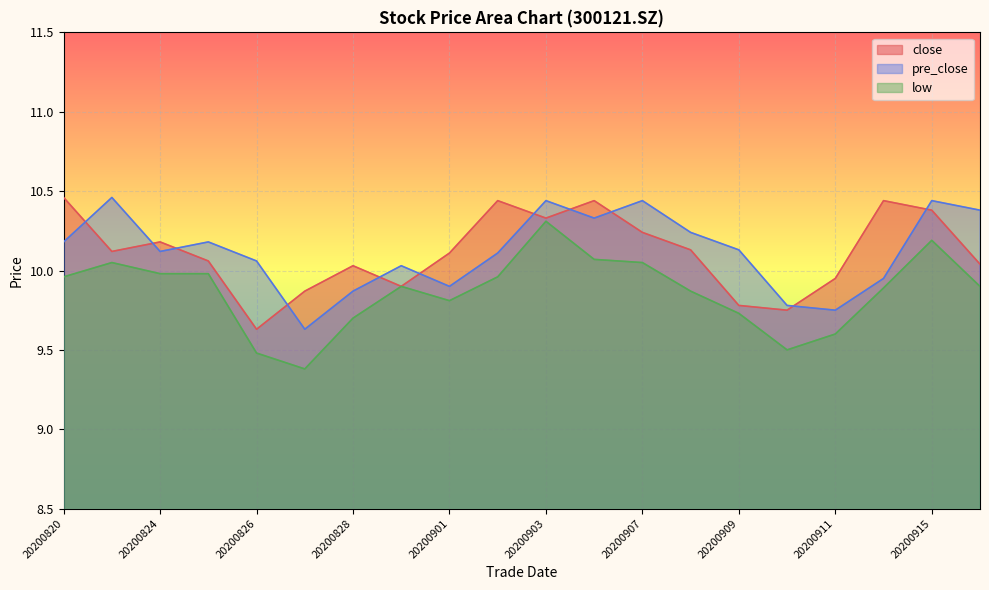

The value of low at 20200901 is 15.1. True or false?

False